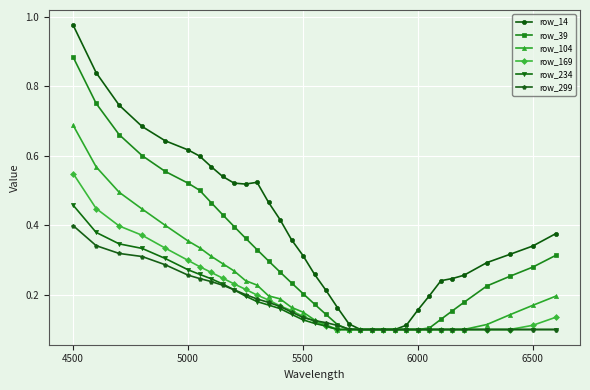

List the series in order of their peak value, highest first.

row_14, row_39, row_104, row_169, row_234, row_299